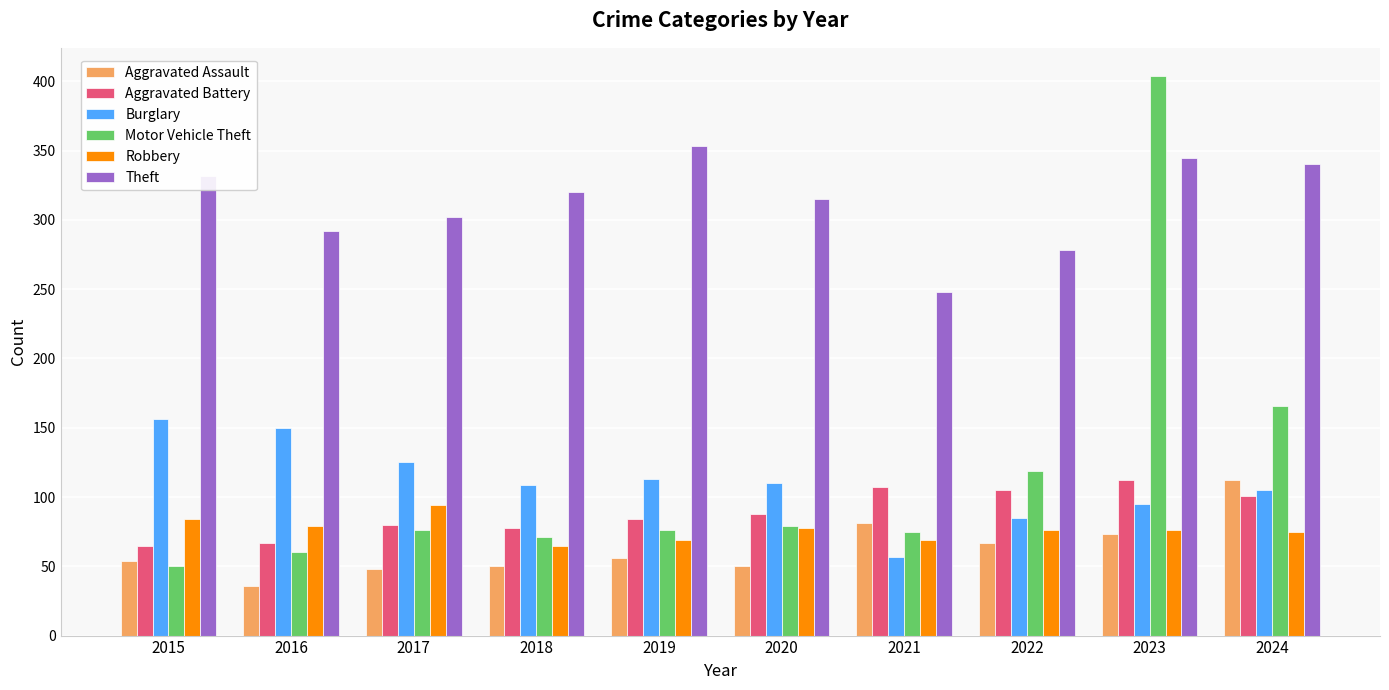

The value of Theft at 2020 is 315. True or false?

True